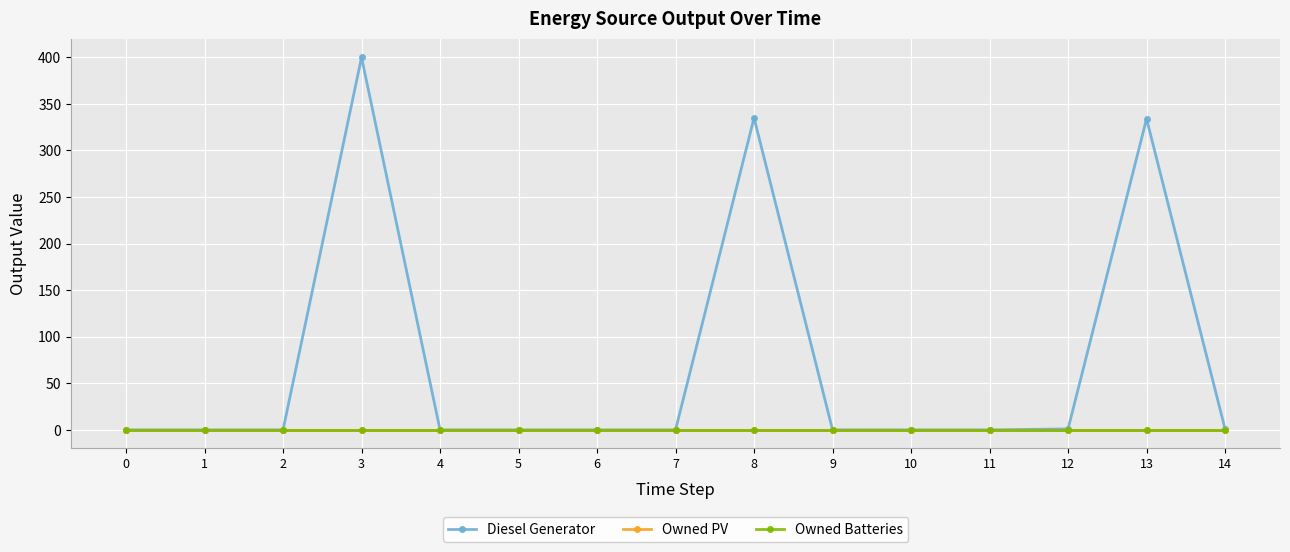

Where is the first local maximum for Diesel Generator?

3